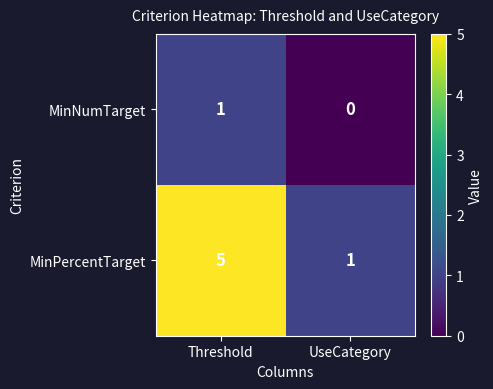

Which category has the lowest value across all series?

UseCategory